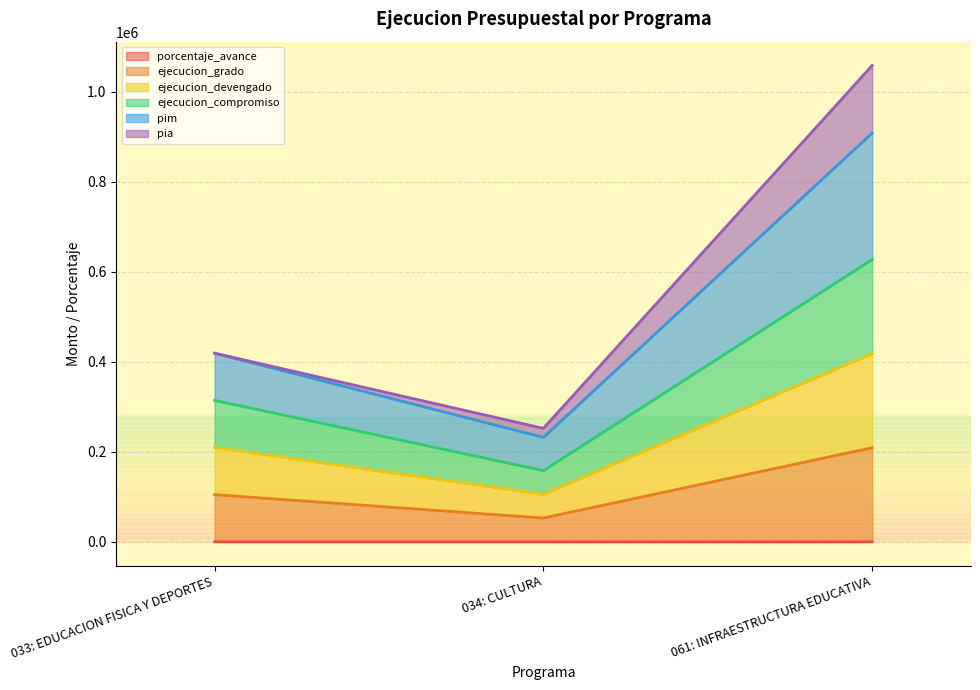

Is the value of porcentaje_avance at 034: CULTURA greater than the value of ejecucion_grado at 033: EDUCACION FISICA Y DEPORTES?

No